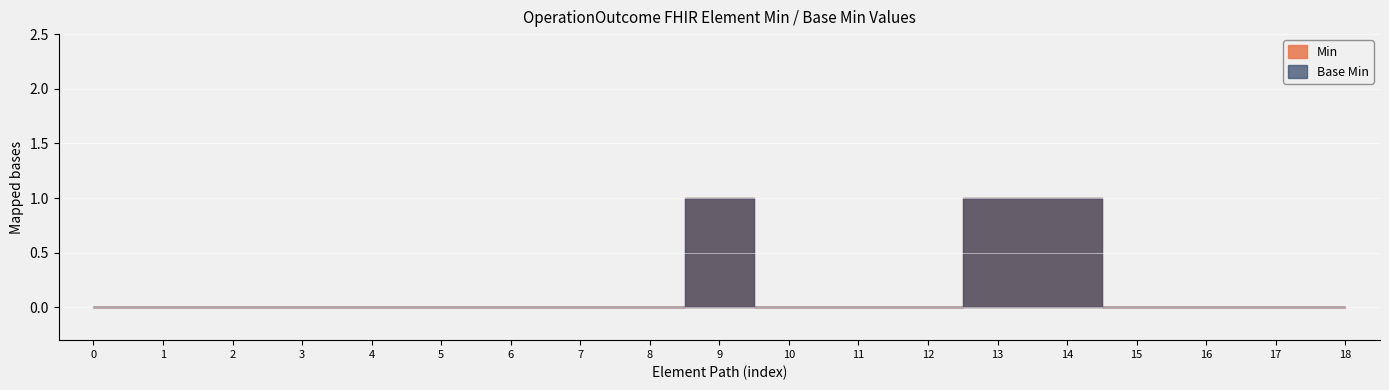

Rank the series at OperationOutcome.issue from lowest to highest value.

Min, Base Min